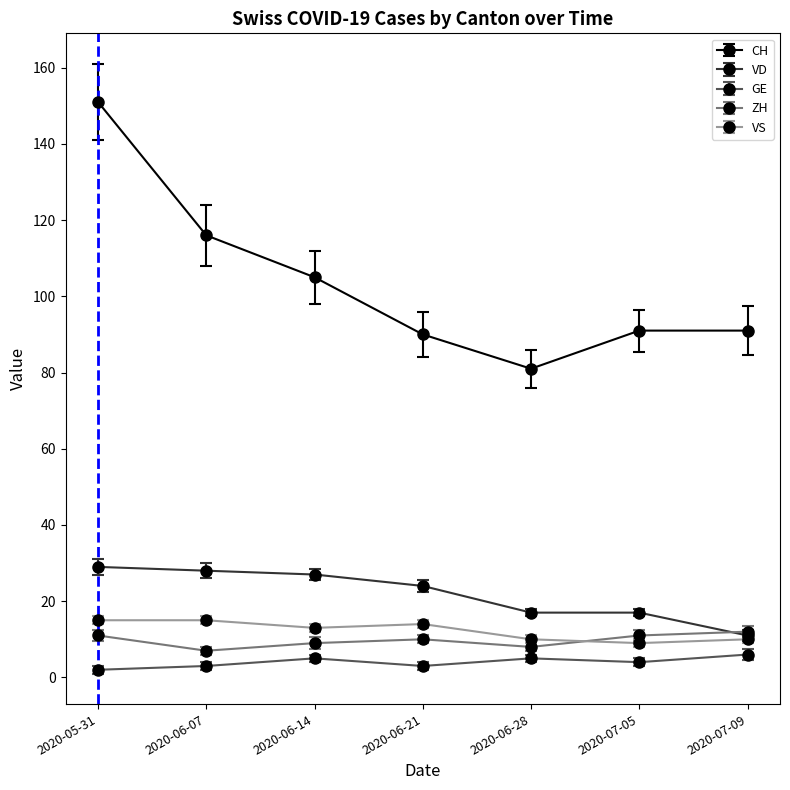

What is the difference between the CH values at 2020-06-14 and 2020-06-07?

11